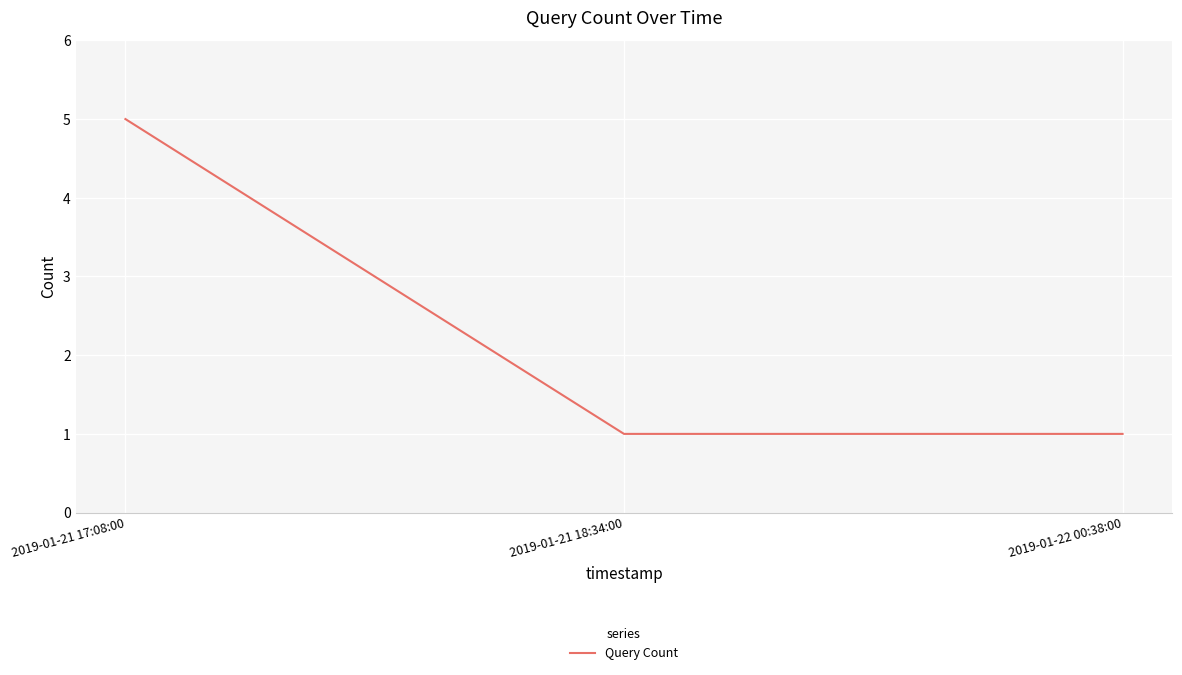

What position from the right is 2019-01-22 00:38:00?

1